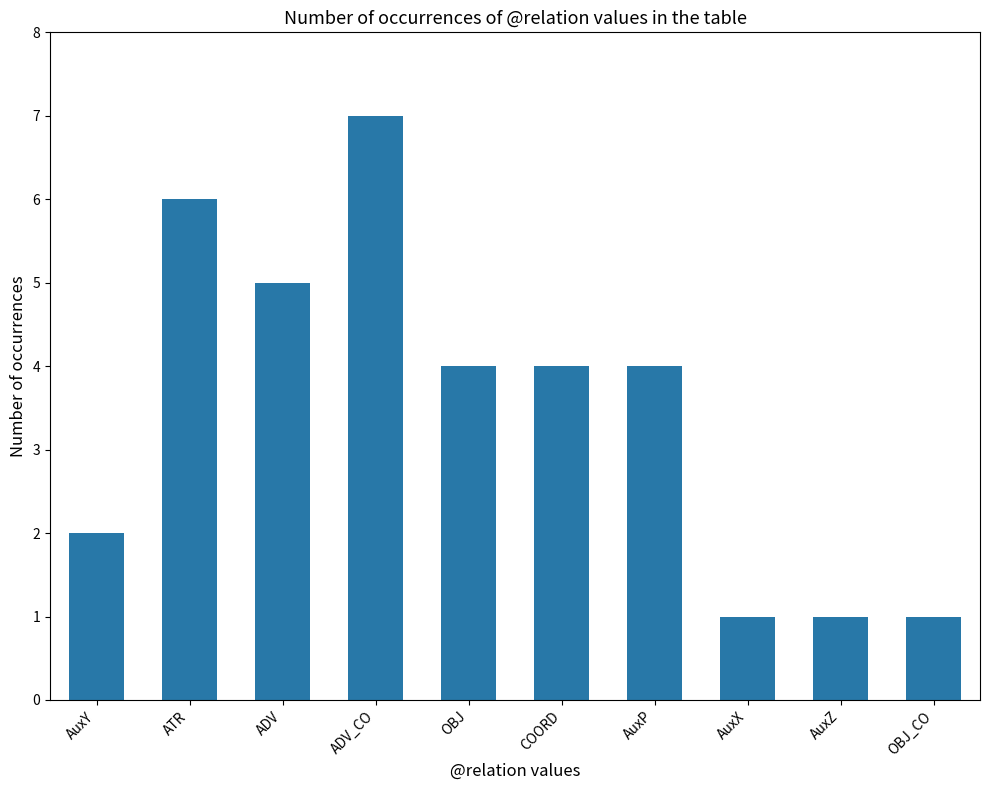

What is the label of the 9th bar from the left?

AuxZ